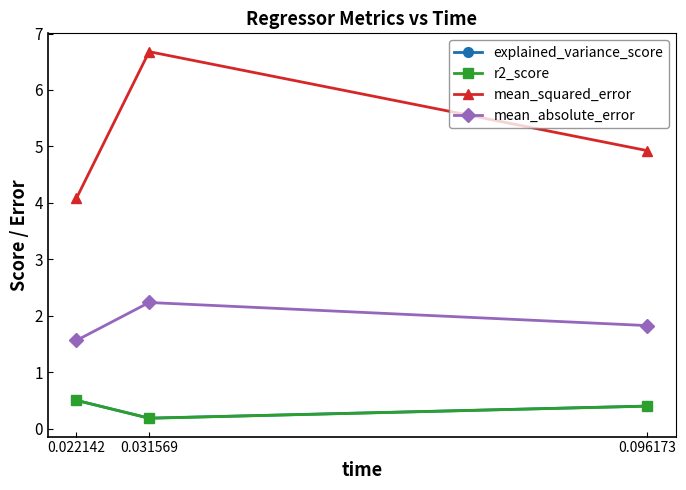

Which series has the largest total across all categories?

mean_squared_error